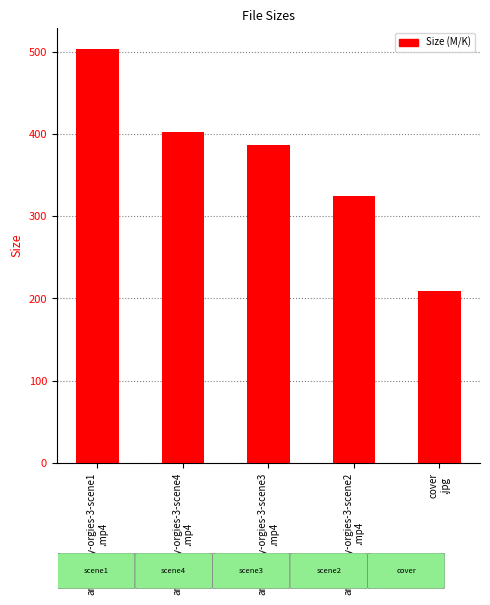

What is the maximum value shown in the chart?

503.3